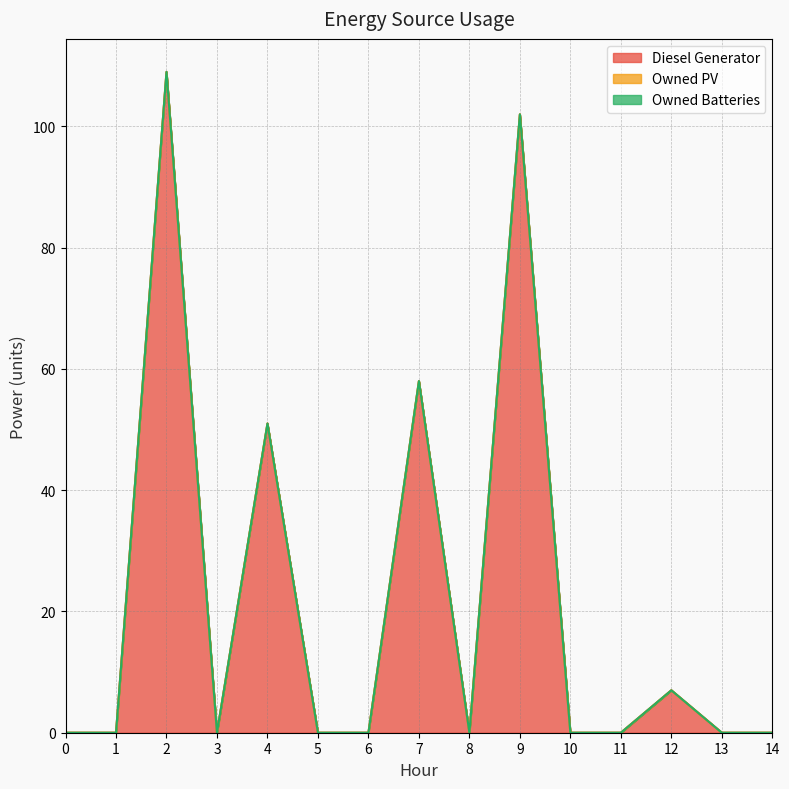

Which series has the largest total across all categories?

Diesel Generator